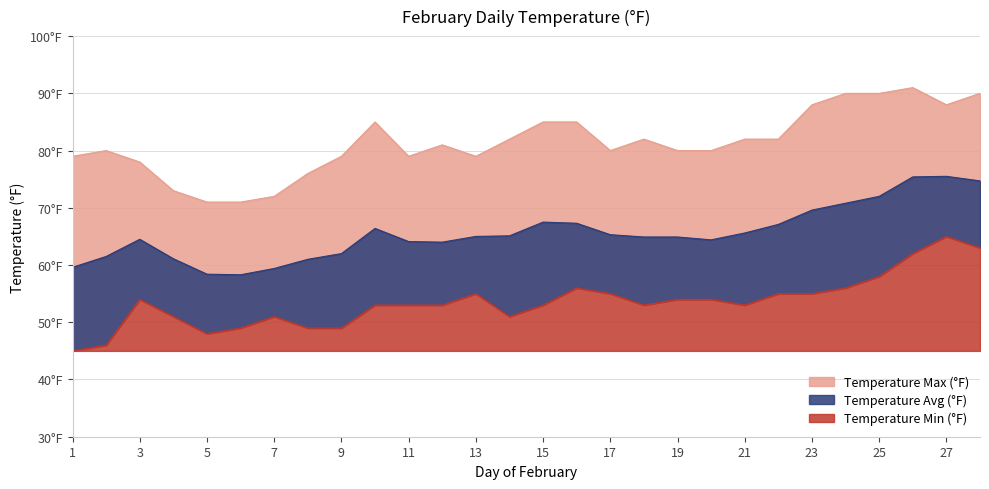

At which label is Temperature Avg (°F) closest to 66?

10